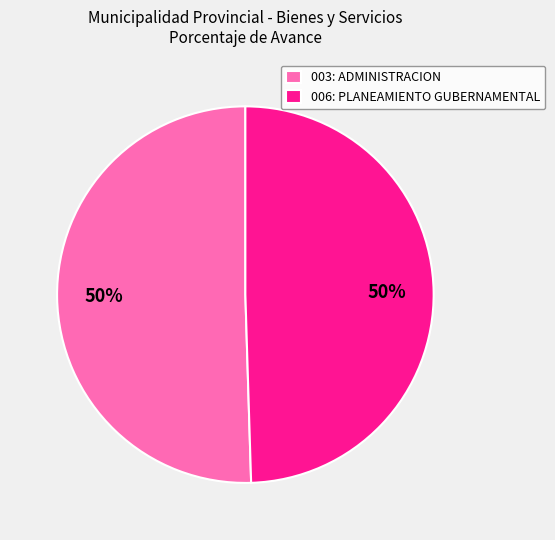

Count the number of slices in the pie.

2